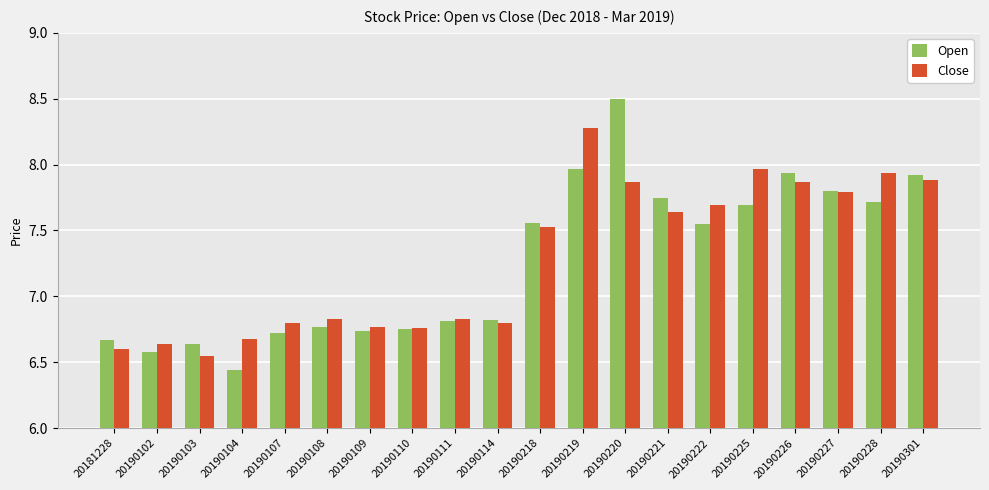

What is the average value of the Close series?

7.3